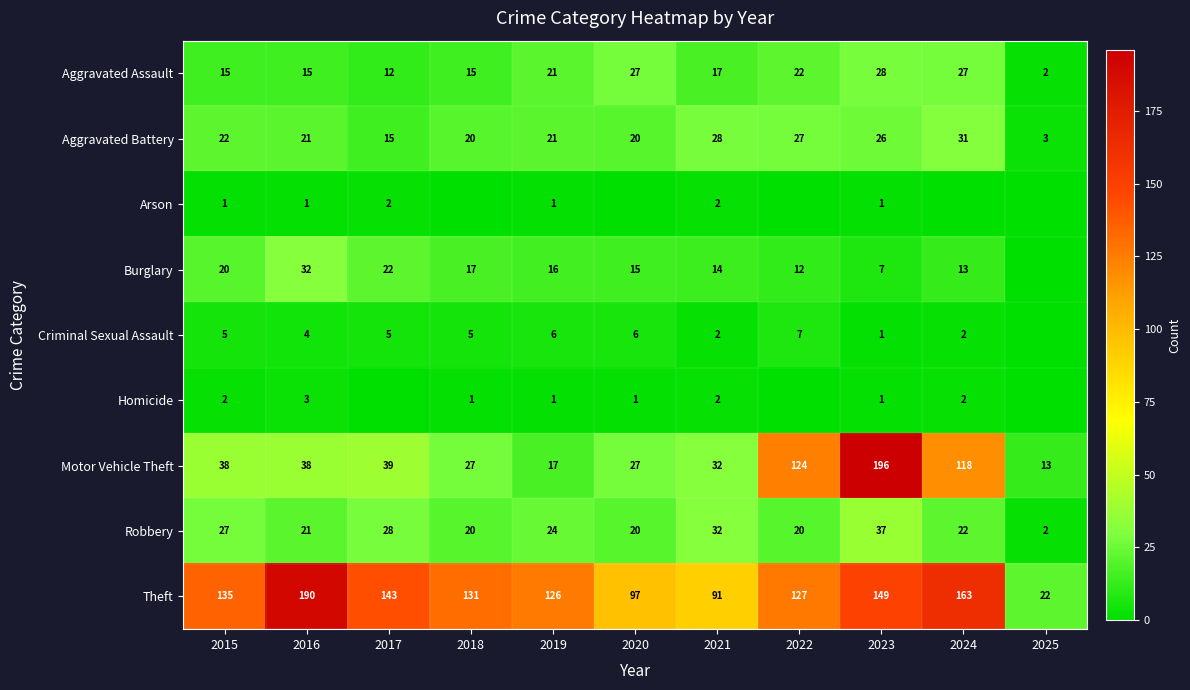

How many values in the Aggravated Assault series are below 17?

5